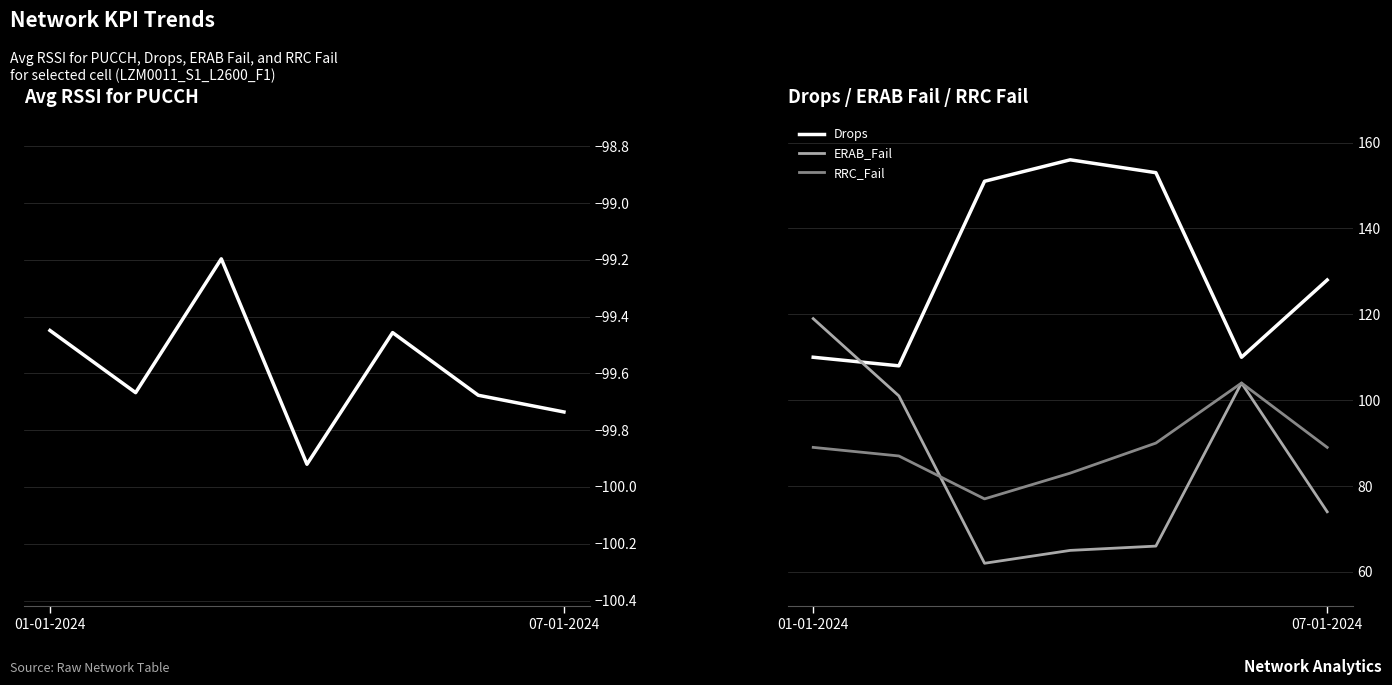

What position from the right is 01-01-2024?

7